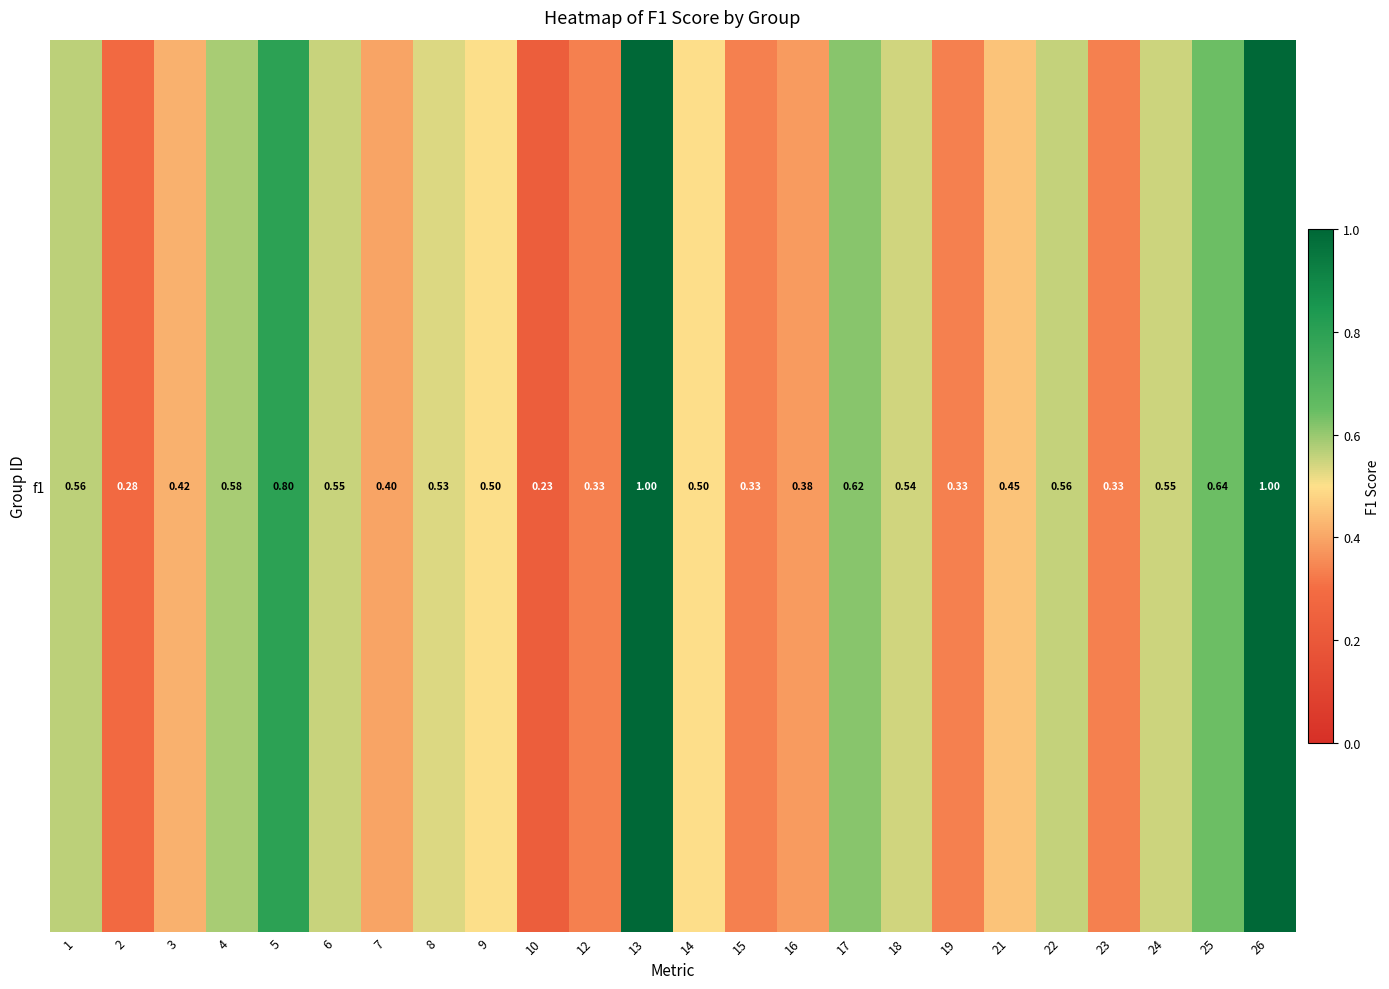

At which category does the chart reach its minimum across all series?

10